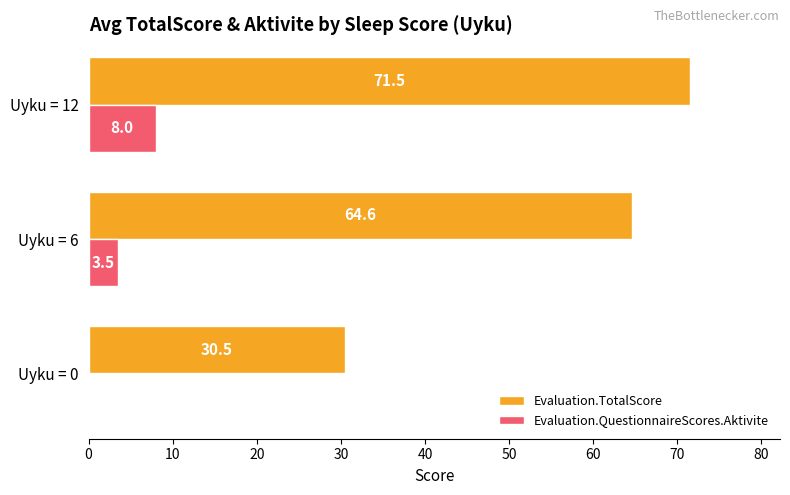

Which series changed the most between Uyku = 6 and Uyku = 12?

Evaluation.TotalScore